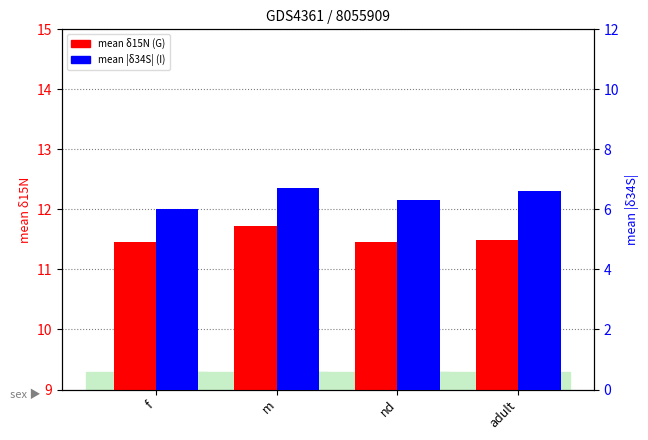

What are all the series names shown in the legend?

mean δ15N, mean |δ34S|